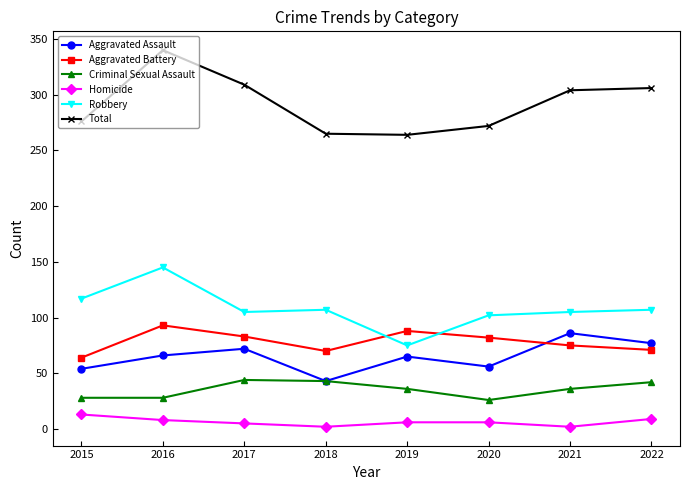

What is the approximate value of Homicide at 2016?

8